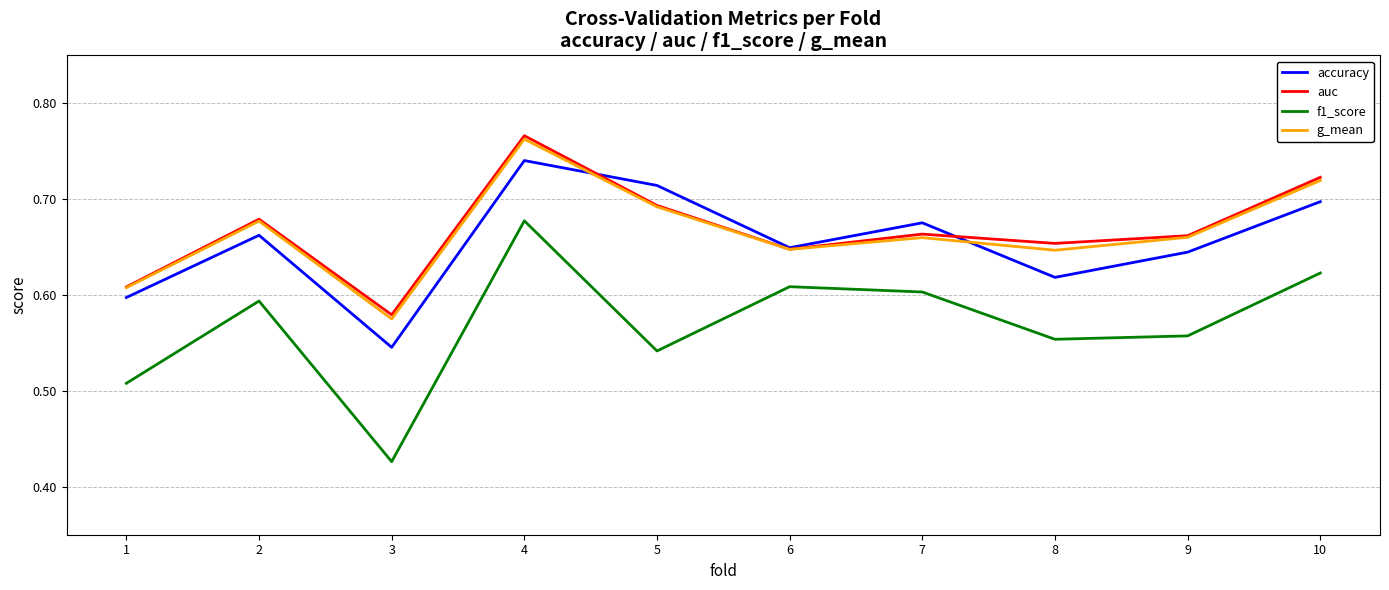

Which series has the widest spread of values?

f1_score